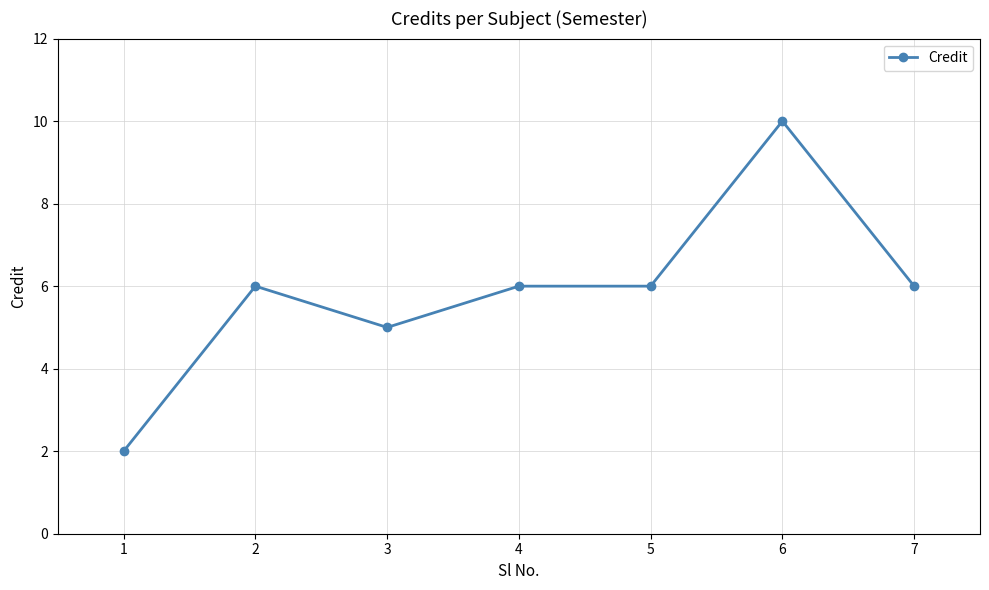

How many values are between 5 and 6?

5